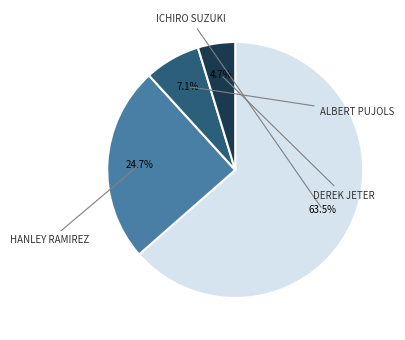

Does any single category account for the majority?

Yes